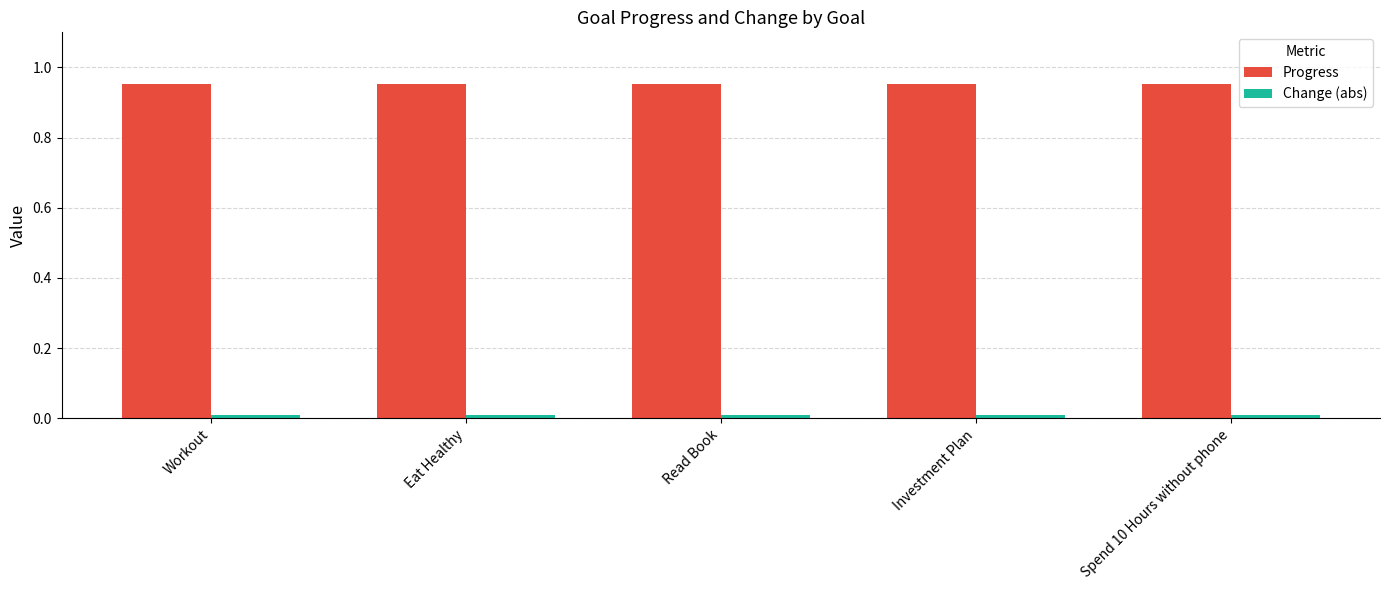

True or false: Progress has a value of 0.4 at Eat Healthy.

False